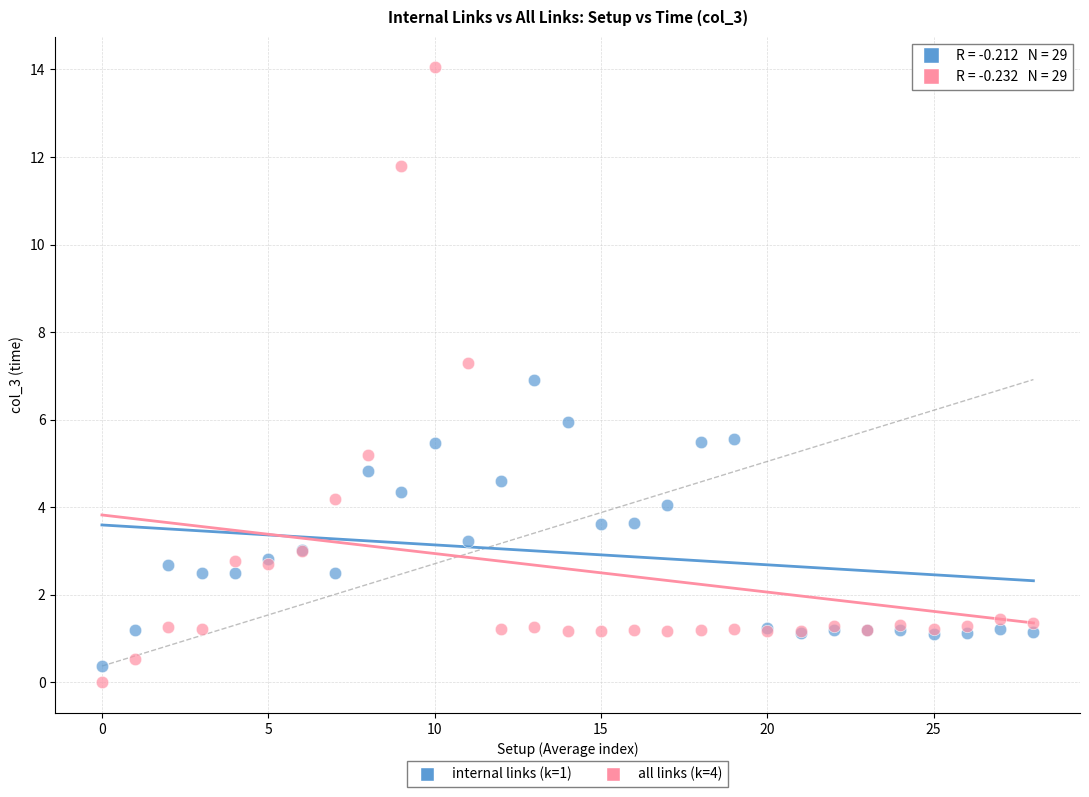

Which series has the widest spread of Y values?

all links (k=4)